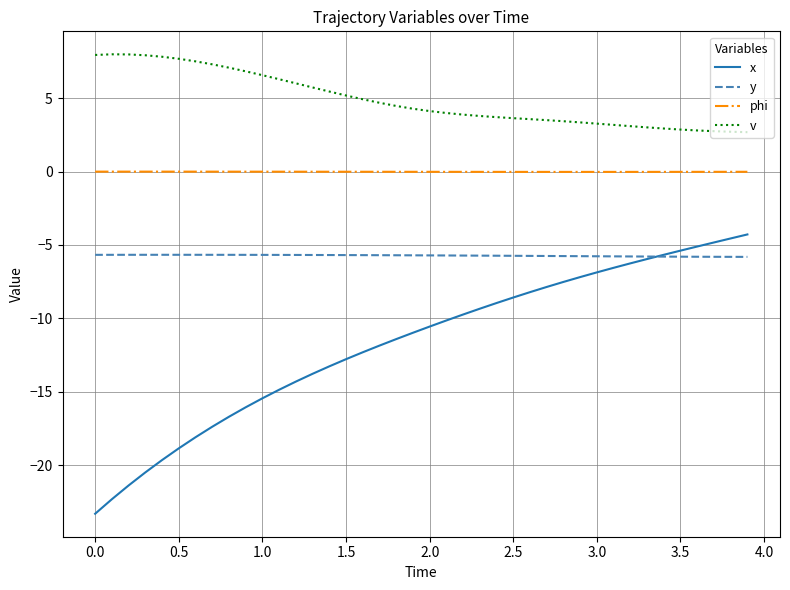

What is the maximum value shown in the chart?

8.0